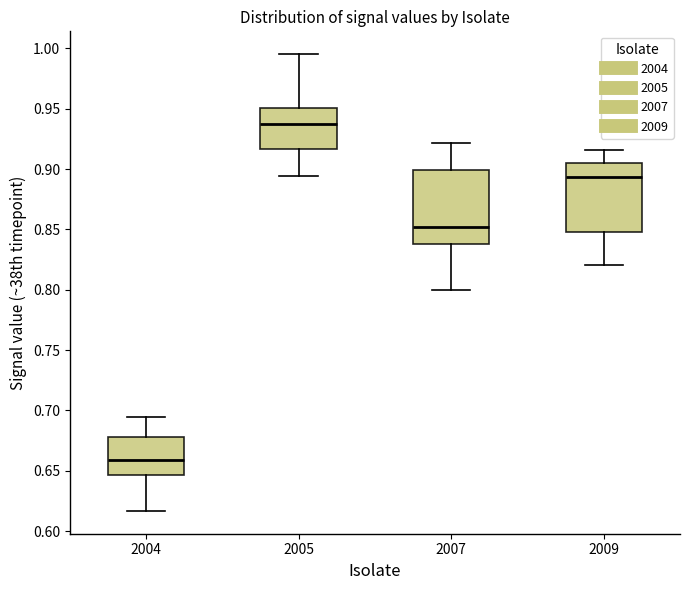

Reading left to right, read every box against the y-axis: the position of its median line, the range the box covers, and the ends of its whiskers. The values are not printed on the chart, so give them approximately, as read against the axis.

2004: median 0.660, box 0.645 to 0.680, whiskers 0.615 to 0.695
2005: median 0.935, box 0.915 to 0.950, whiskers 0.895 to 0.995
2007: median 0.850, box 0.840 to 0.900, whiskers 0.800 to 0.920
2009: median 0.895, box 0.845 to 0.905, whiskers 0.820 to 0.915